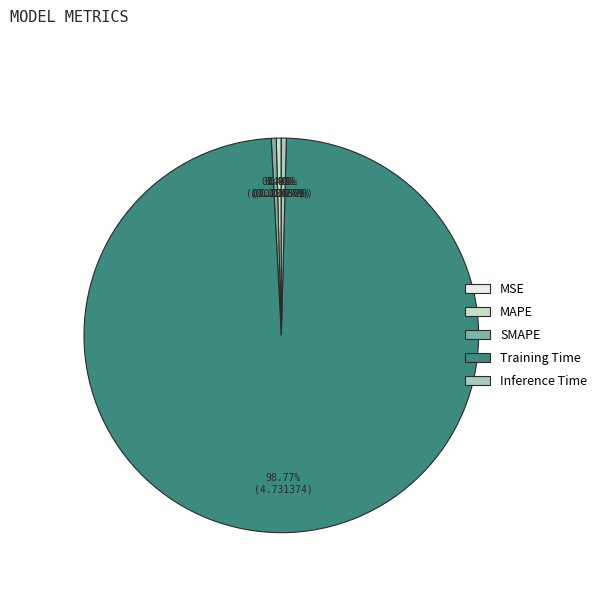

Is it true that Inference Time is 9% of the pie?

False